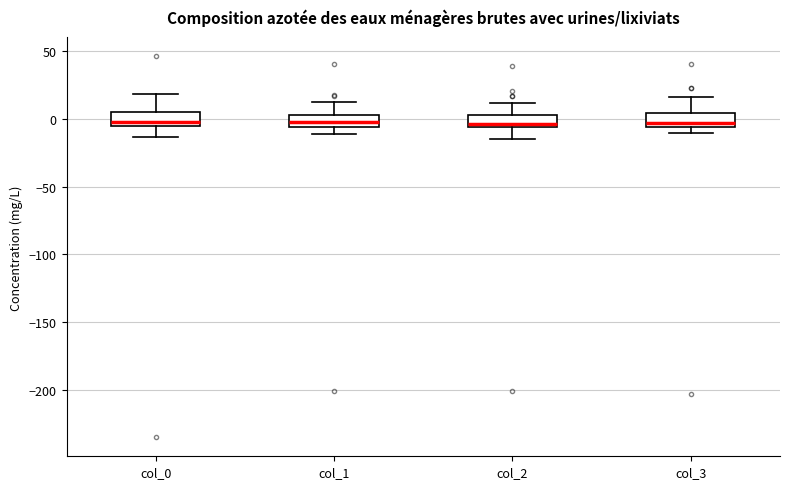

Where does the upper whisker of the box for col_1 end on the y-axis? The values are not printed on the chart, so give them approximately, as read against the axis.

10